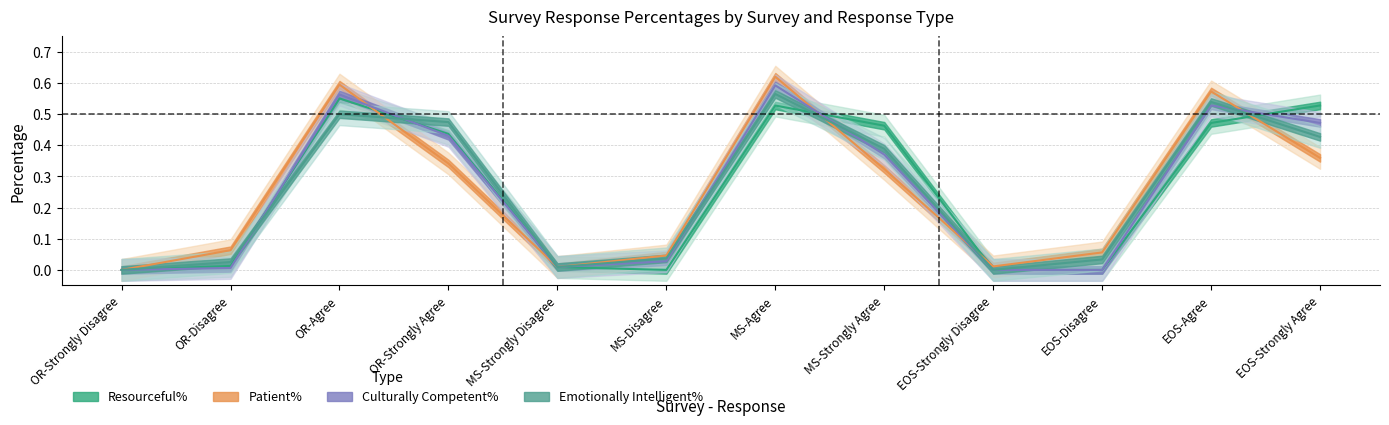

What is the sum of all Patient% values?

3.0